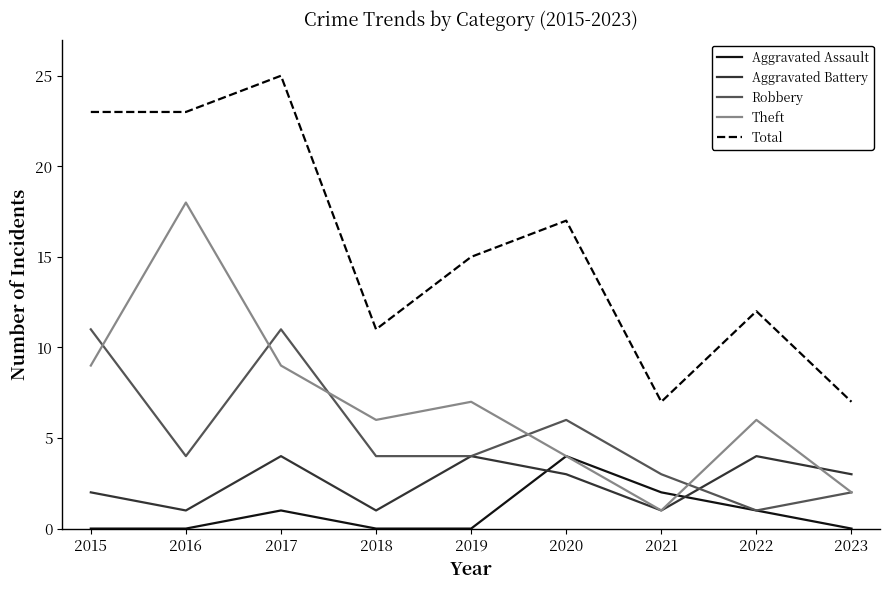

How many values in the Total series are below 15?

4